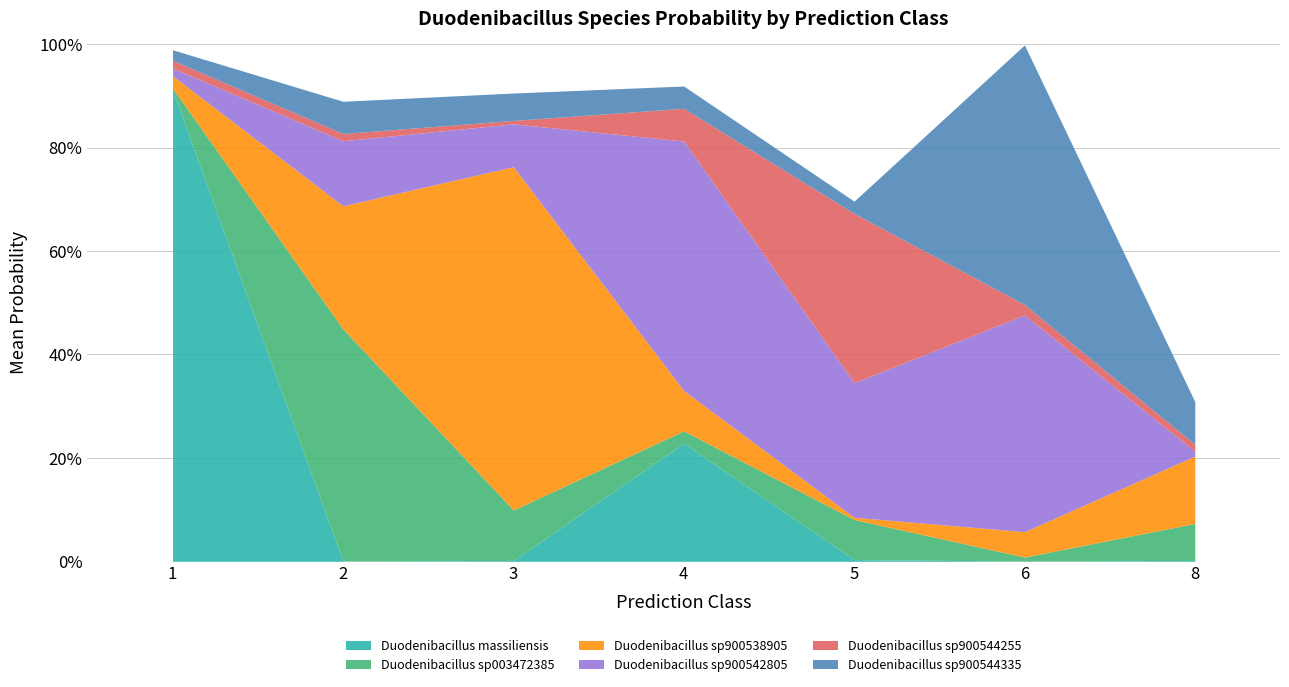

Where is the first local minimum for s__Duodenibacillus sp003472385?

1